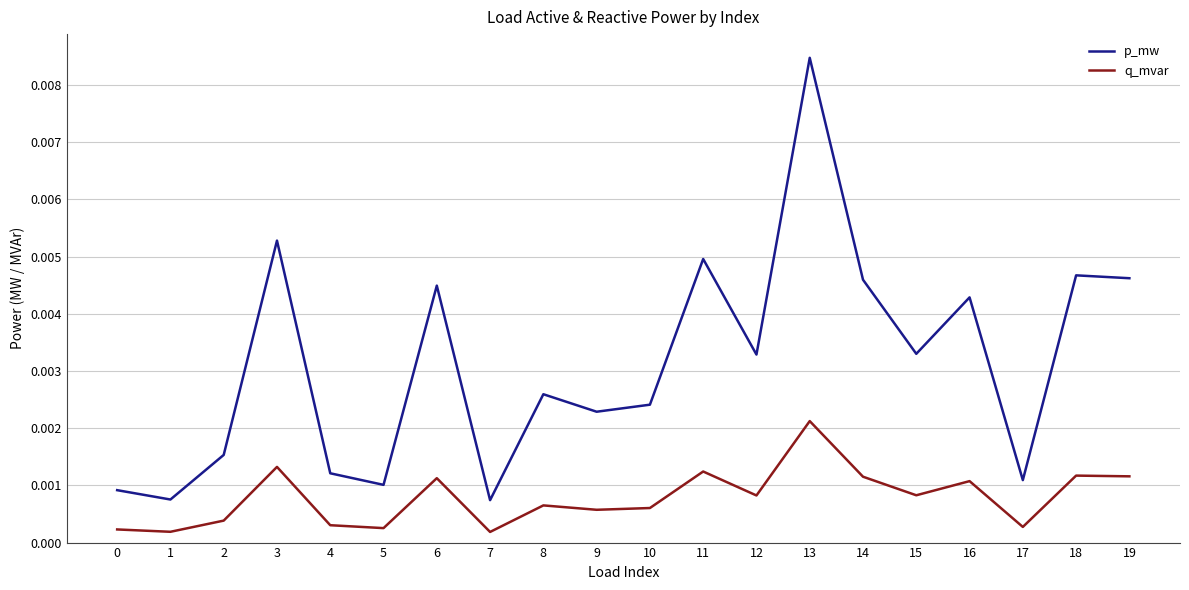

Which series has the largest total across all categories?

p_mw